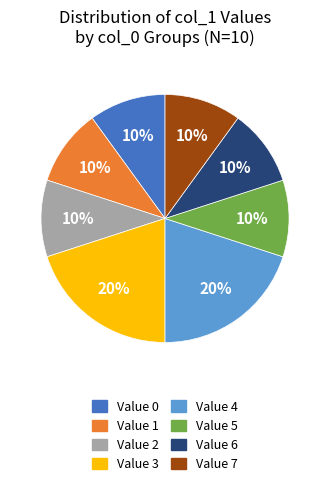

Combined, do Value 7 and Value 5 account for over 50%?

No